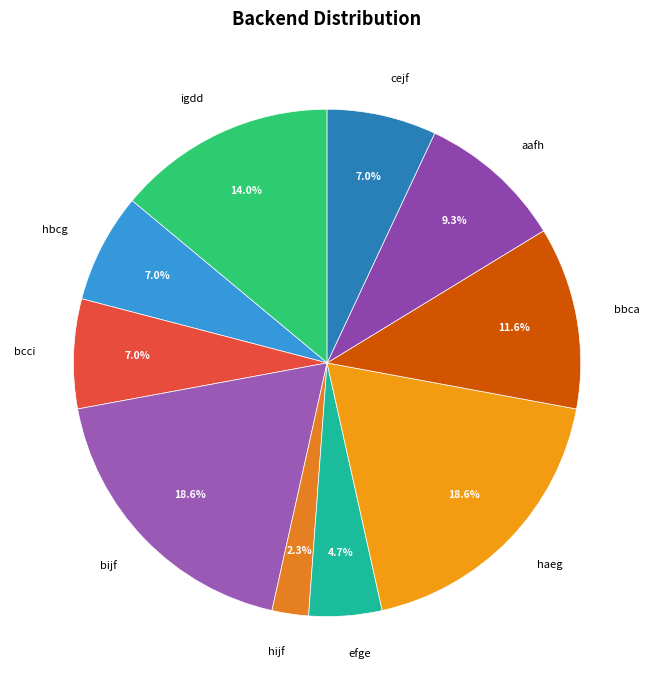

Is the sum of hbcg and aafh greater than half?

No